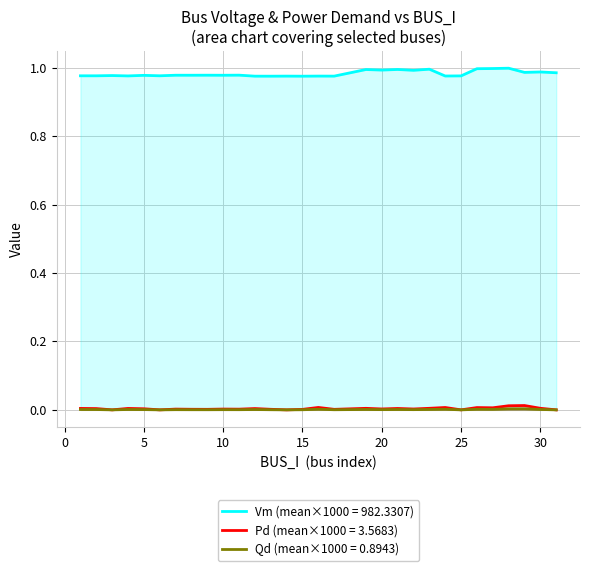

Which series has the largest range (max minus min)?

Vm (mean×1000 = 982.3307)